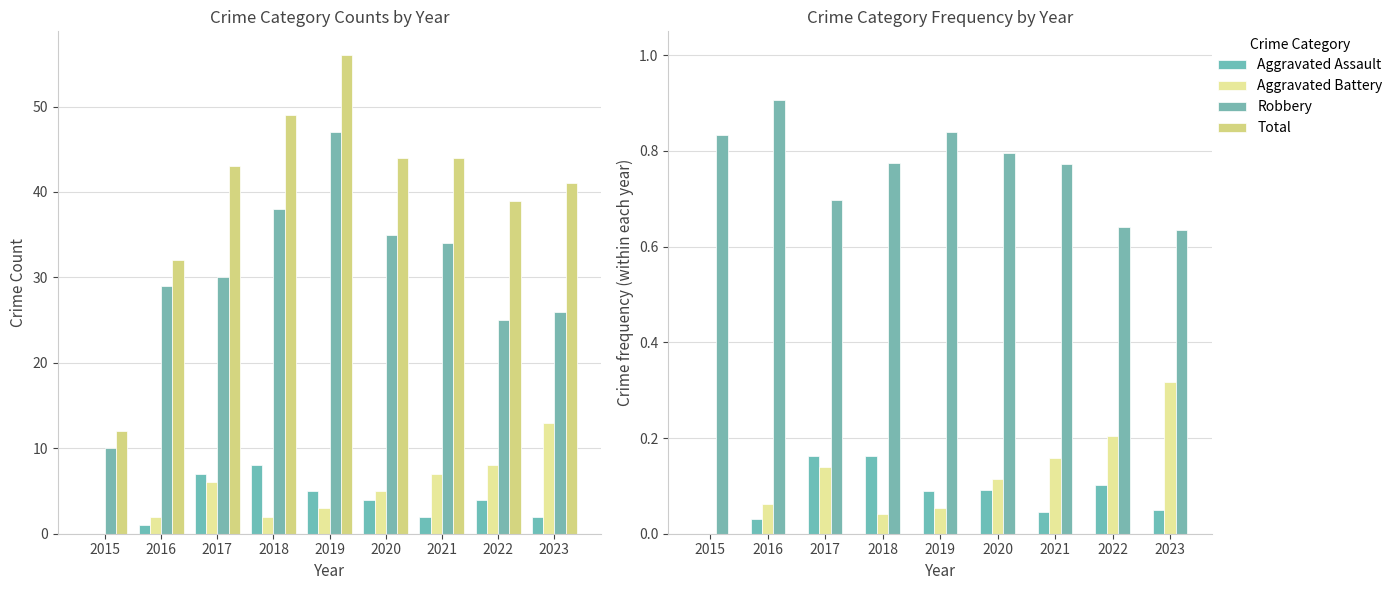

What is the sum of the Total values at 2016 and 2022?

71.0